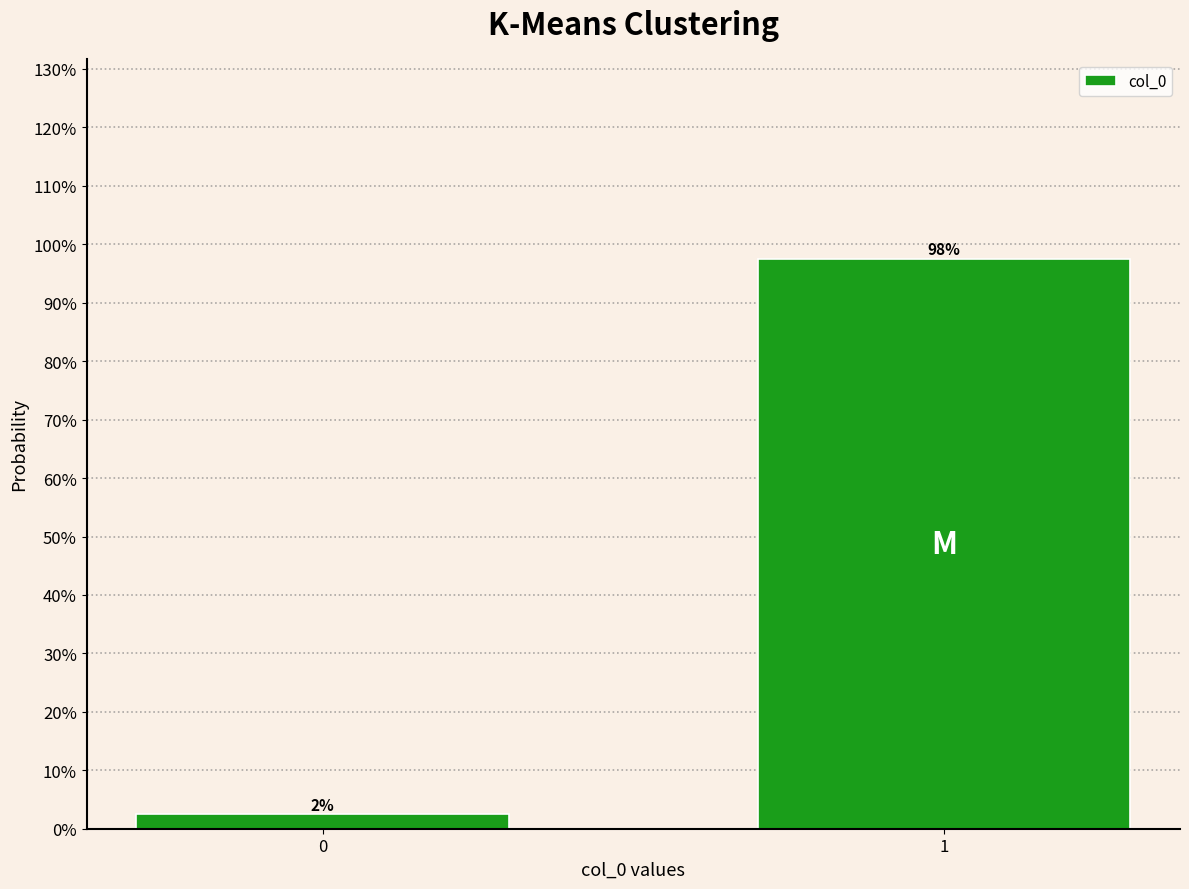

Does the chart contain any negative values?

No